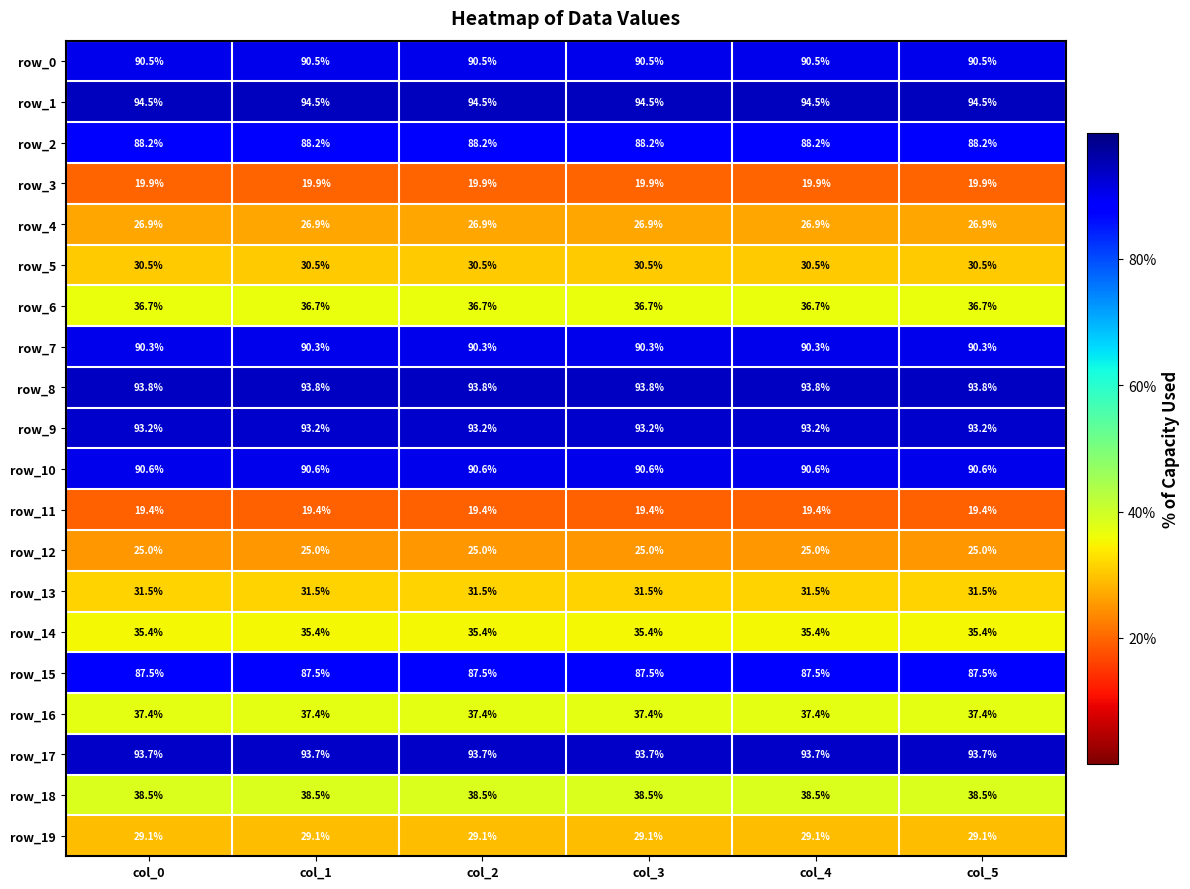

True or false: row_4 has a value of 14.3 at col_2.

False